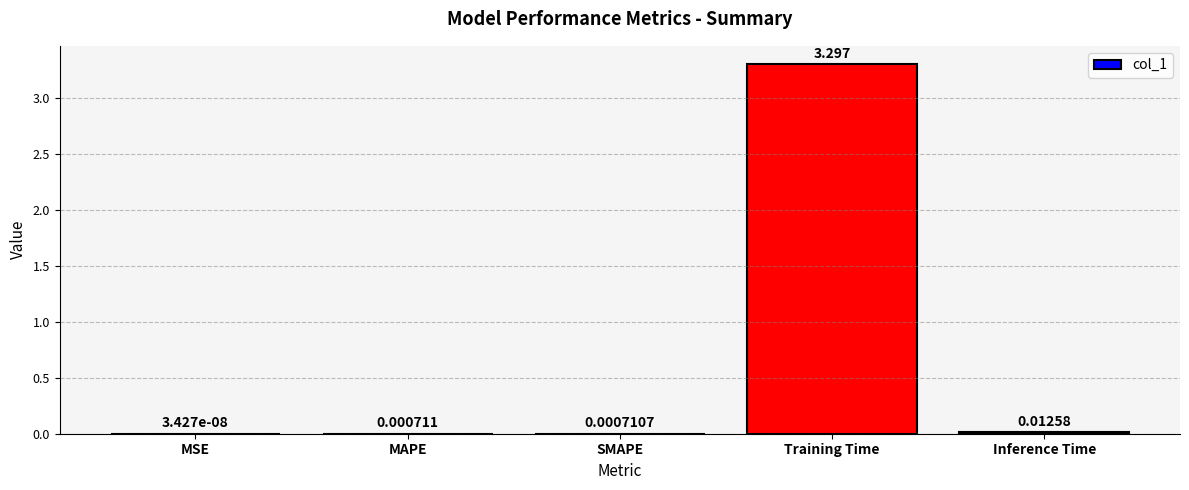

Where is the data nearest to the value 1?

Inference Time